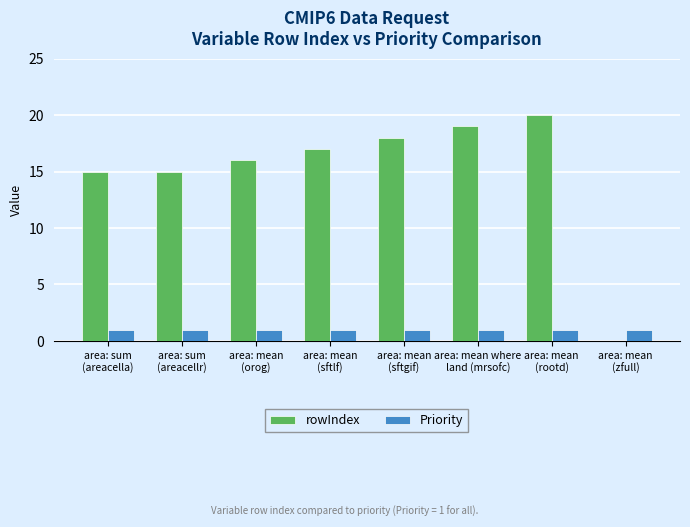

Reading right to left, what are all the values shown in this chart?

rowIndex: 0	20	19	18	17	16	15	15
Priority: 1	1	1	1	1	1	1	1